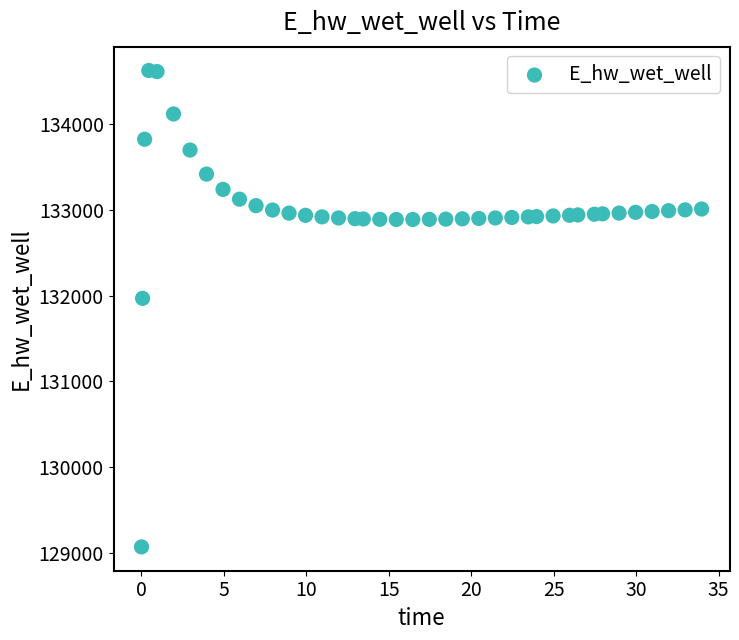

What is the range of Y values (max minus min)?

5557.7